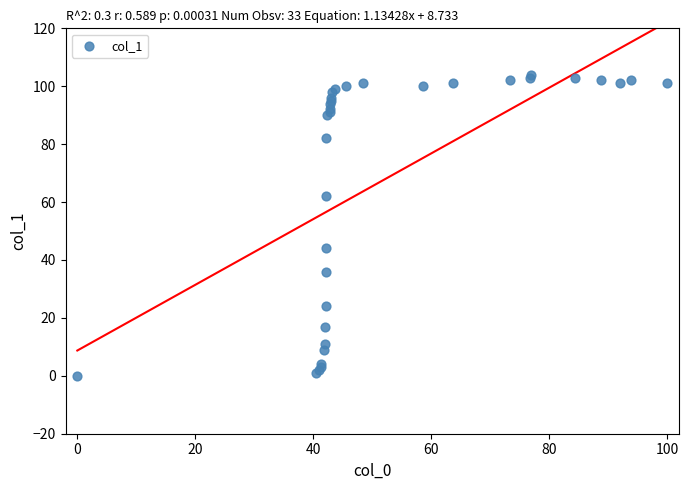

What Y value in the scatter plot is closest to 52?

44